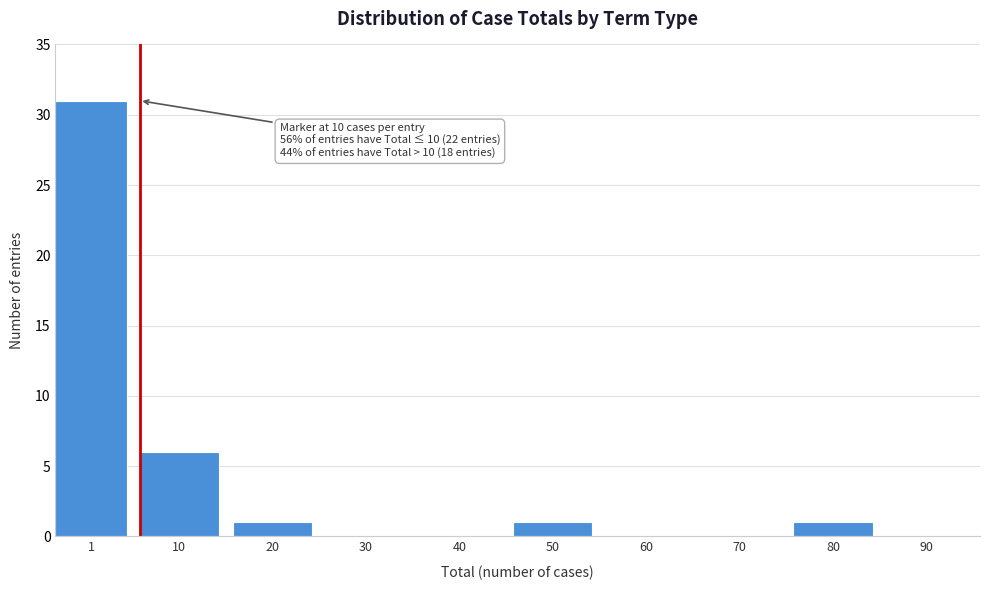

Reading right to left, what are all the values shown in this chart?

90=0	80=1	70=0	60=0	50=1	40=0	30=0	20=1	10=6	1=31